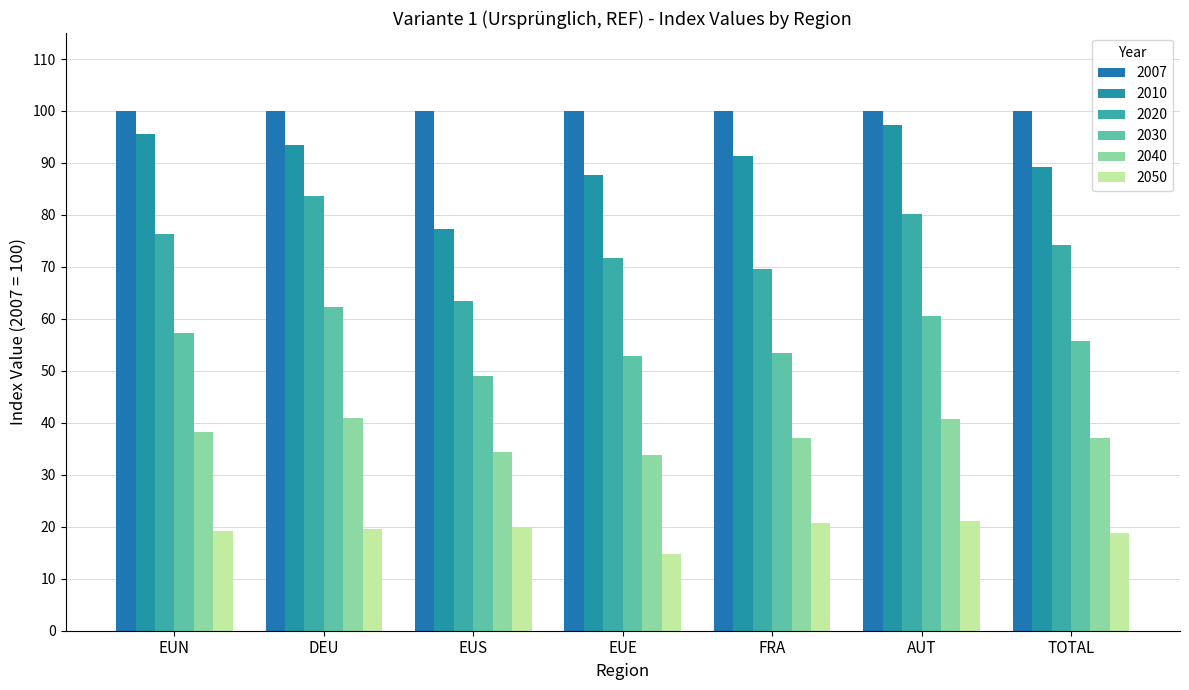

What is the minimum value shown in the chart?

14.7